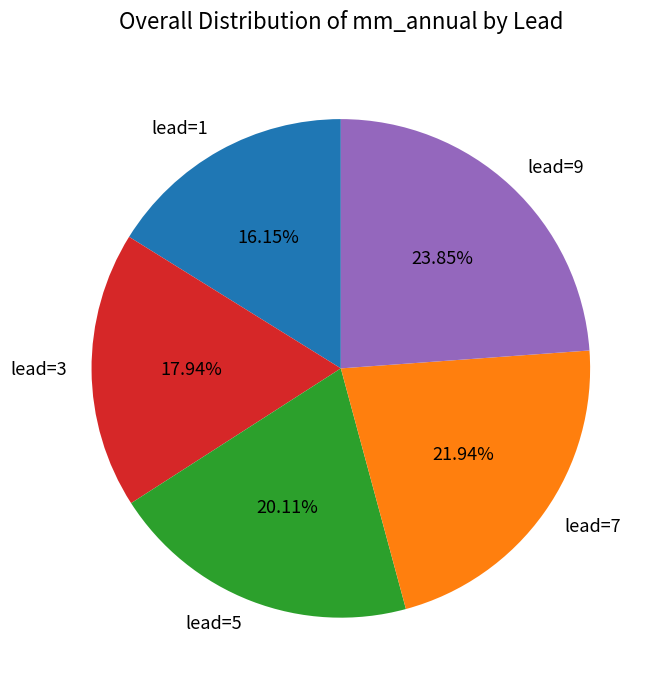

Is the sum of lead=9 and lead=3 greater than half?

No